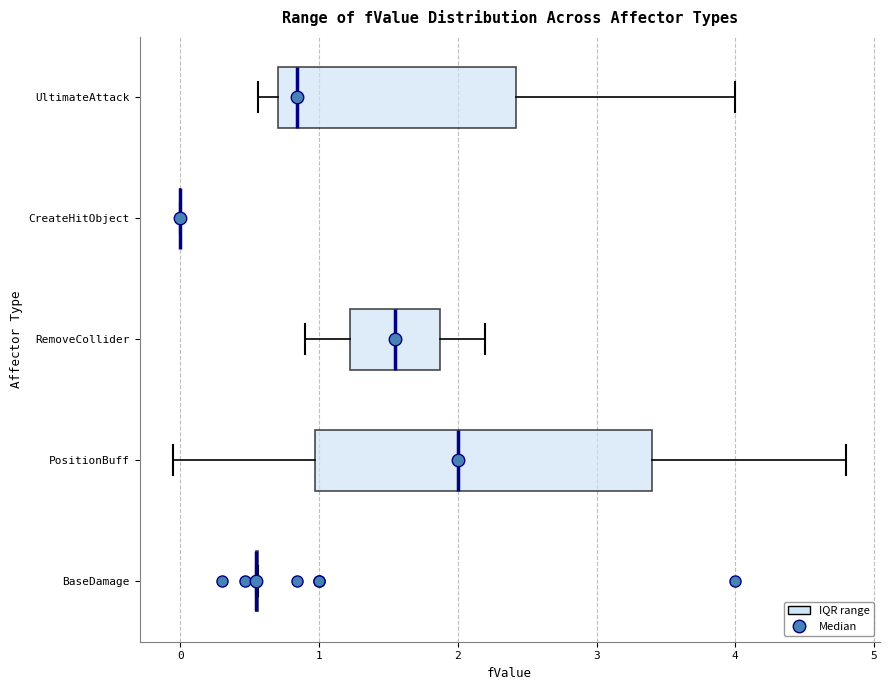

Reading bottom to top, transcribe this box plot: for each box, give where its median line is, the range the box spans, and where its two whiskers end, as read against the x-axis. The values are not printed on the chart, so give them approximately, as read against the axis.

BaseDamage: box collapsed to a line at 0.6, whiskers 0.6 to 0.6
PositionBuff: median 2.0, box 1.0 to 3.4, whiskers 0.0 to 4.8
RemoveCollider: median 1.6, box 1.2 to 1.9, whiskers 0.9 to 2.2
CreateHitObject: box collapsed to a line at 0.0, whiskers 0.0 to 0.0
UltimateAttack: median 0.8, box 0.7 to 2.4, whiskers 0.6 to 4.0